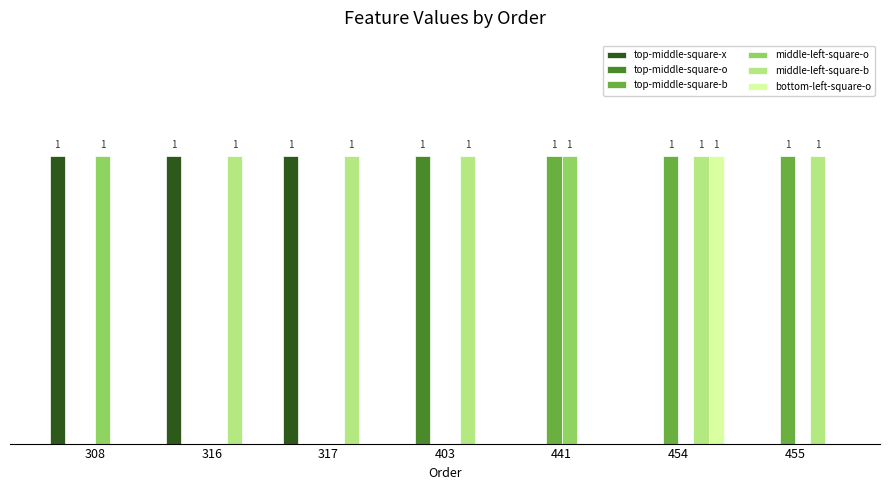

Are the bars horizontal?

No